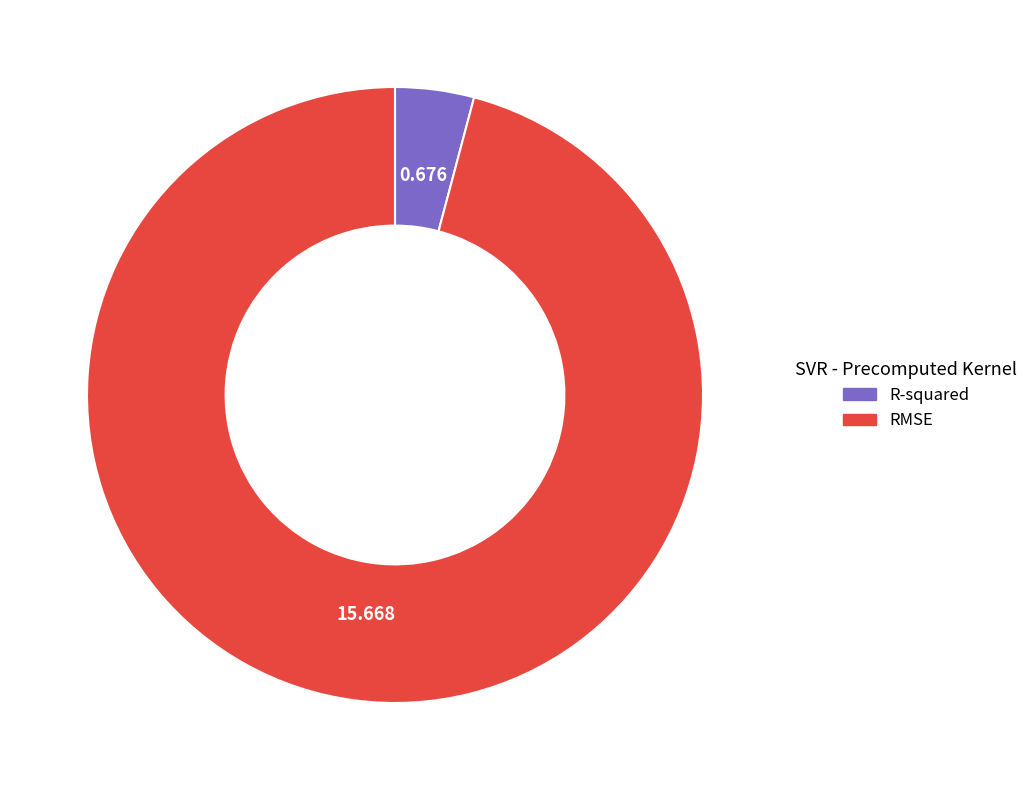

Which has a higher value, RMSE or R-squared?

RMSE